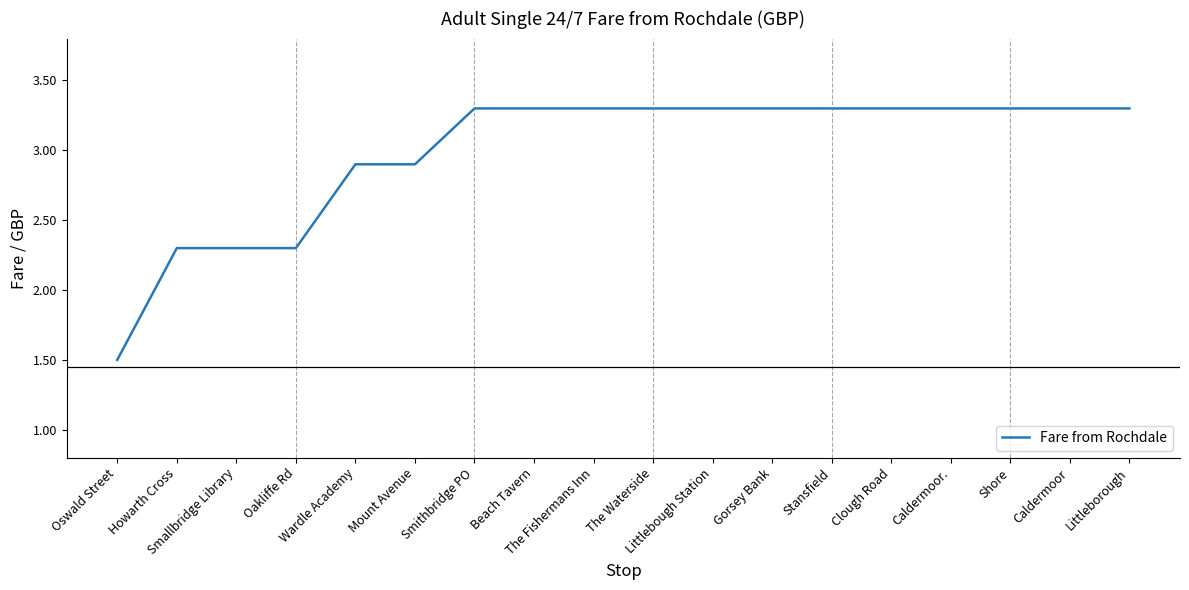

What is the greatest value displayed?

3.3